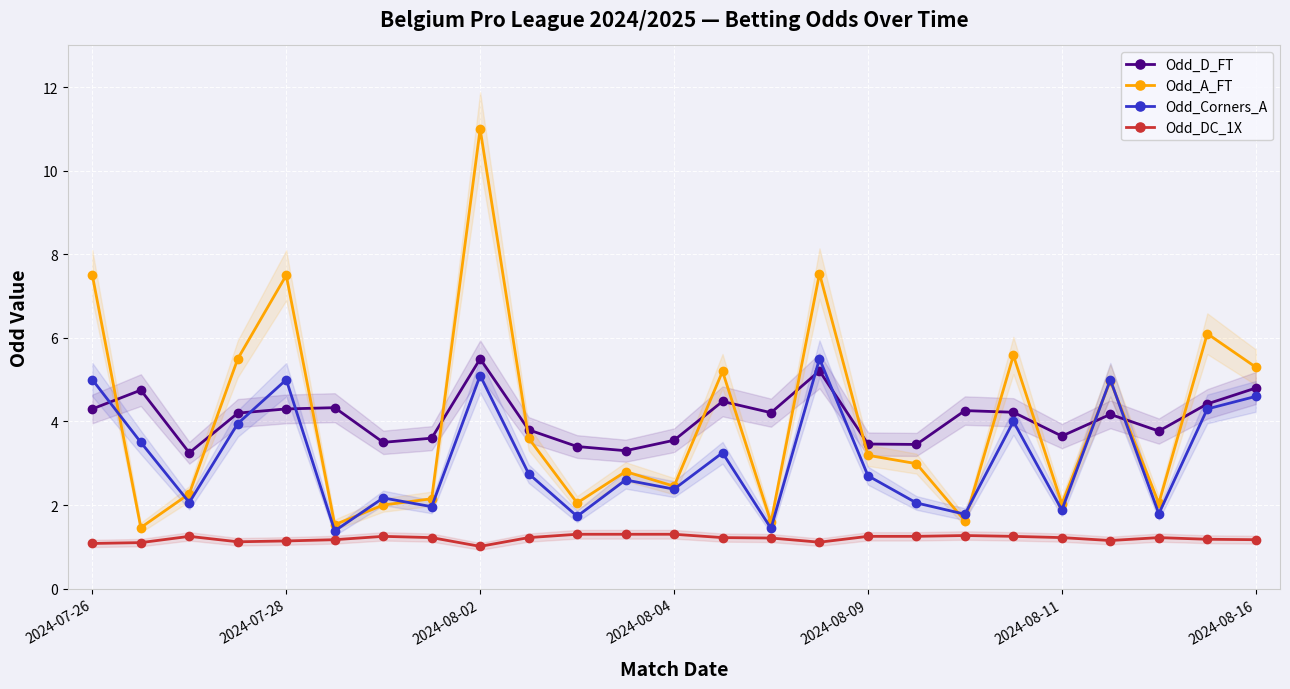

Between 15 and 11, which is larger?

15